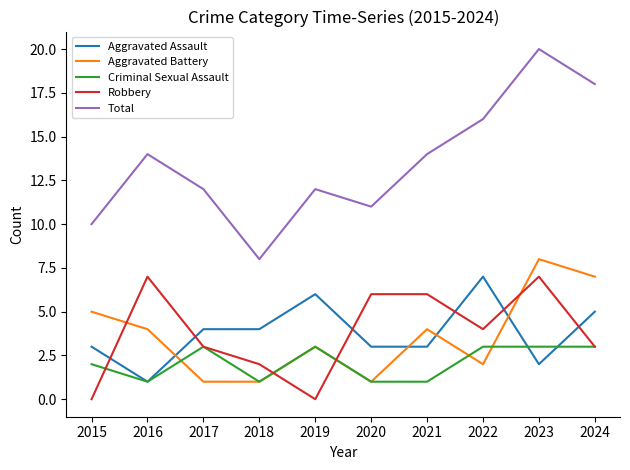

What is the approximate value of Robbery at 2024?

3